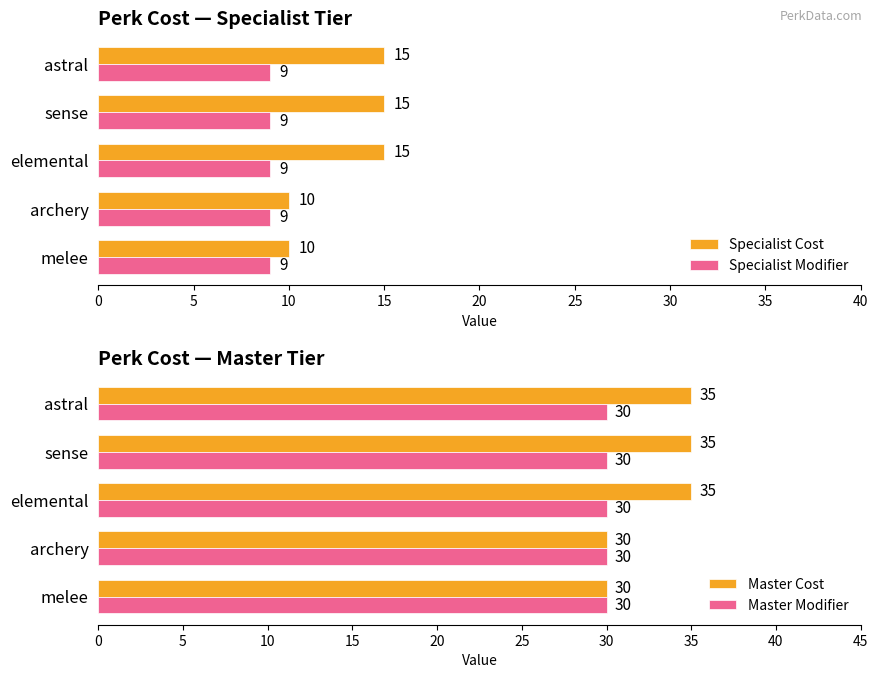

Is the value of Specialist Cost at melee greater than the value of Specialist Modifier at archery?

Yes